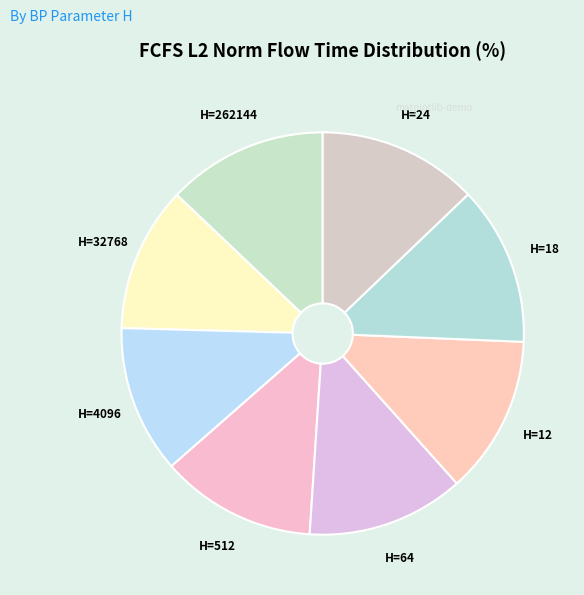

Rank the categories by value from lowest to highest.

32768, 4096, 512, 64, 12, 18, 24, 262144